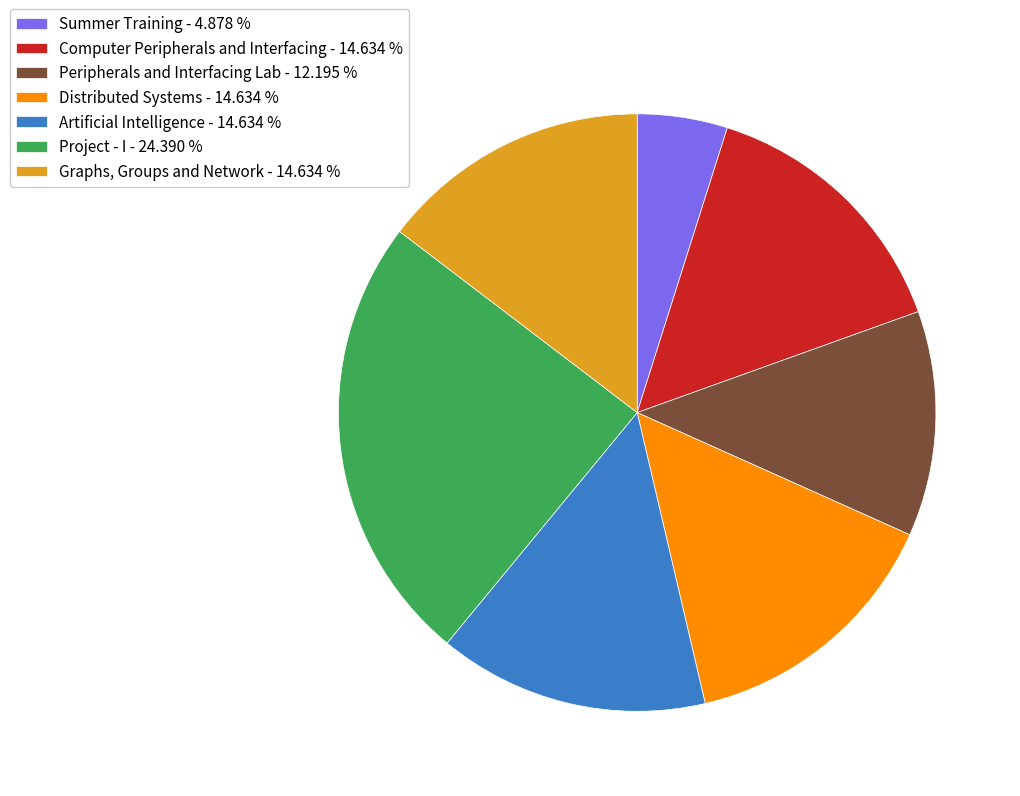

Which category has the smallest portion of the pie?

Summer Training